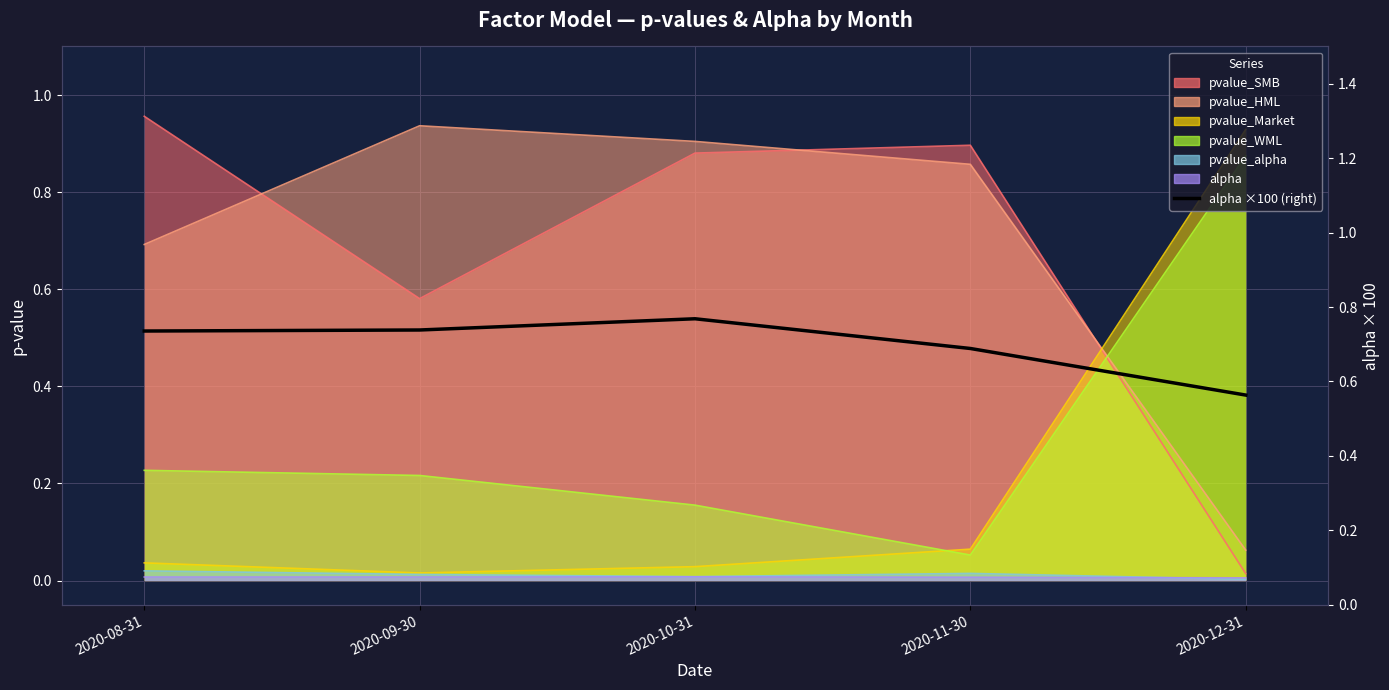

Reading left to right, what are all the values shown in this chart?

2020-08-31=0.7	2020-09-30=0.7	2020-10-31=0.8	2020-11-30=0.7	2020-12-31=0.6